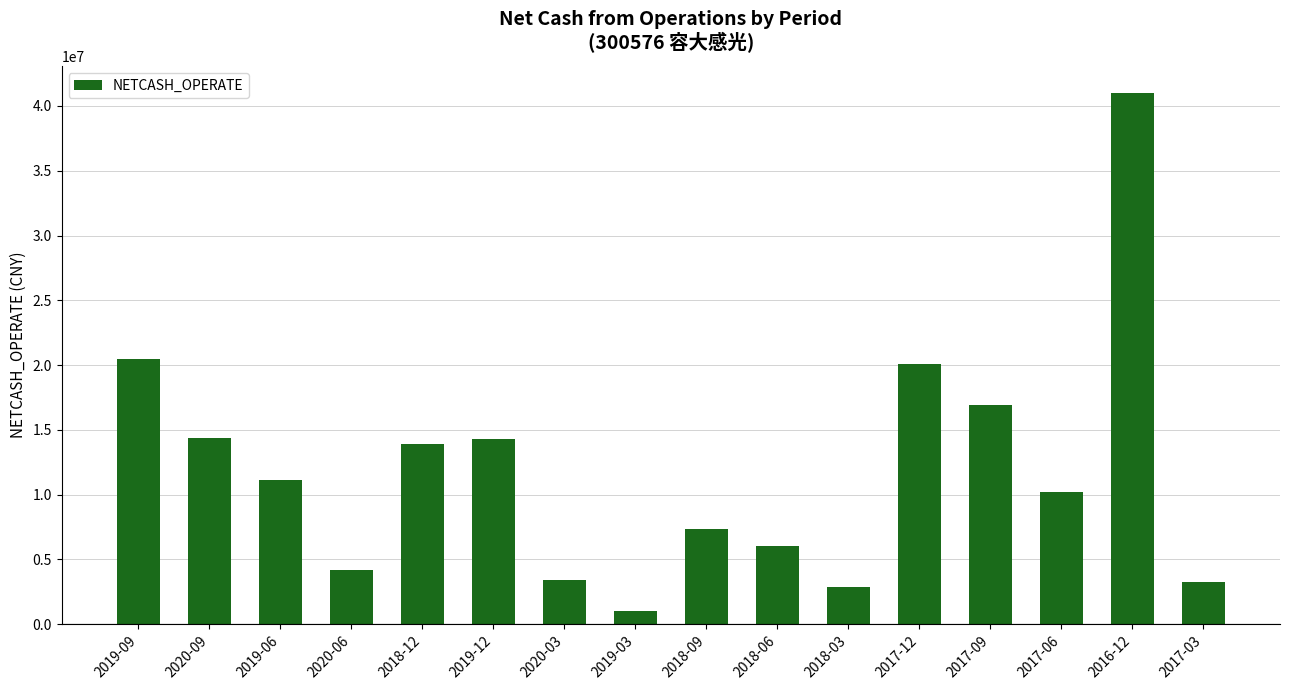

At which category does the chart reach its minimum across all series?

2019-03